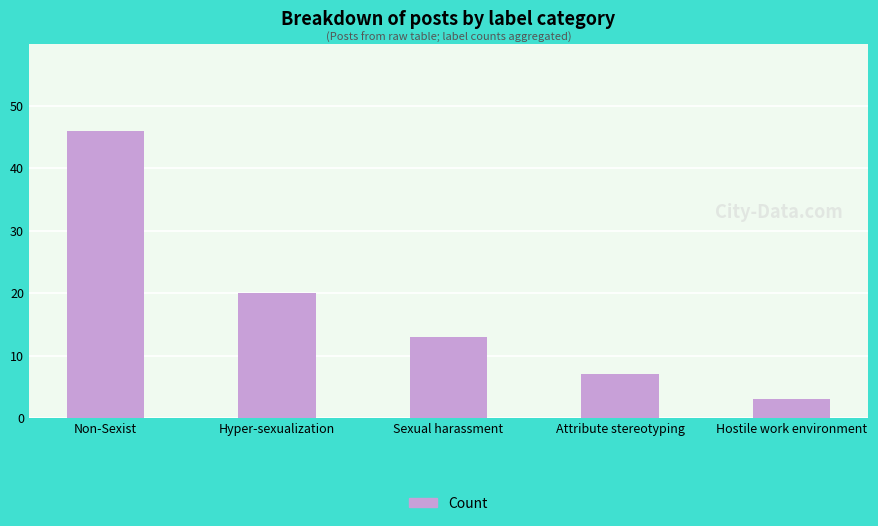

Approximately how many times larger is the value at Sexual harassment compared to Hyper-sexualization
?

0.7